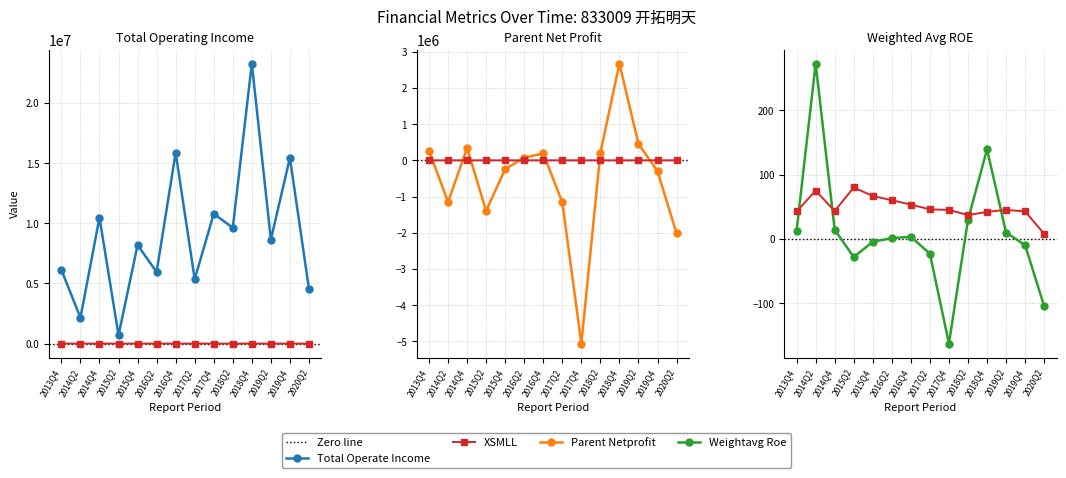

What is the difference between the second highest and second lowest values in the WEIGHTAVG_ROE series?

243.9